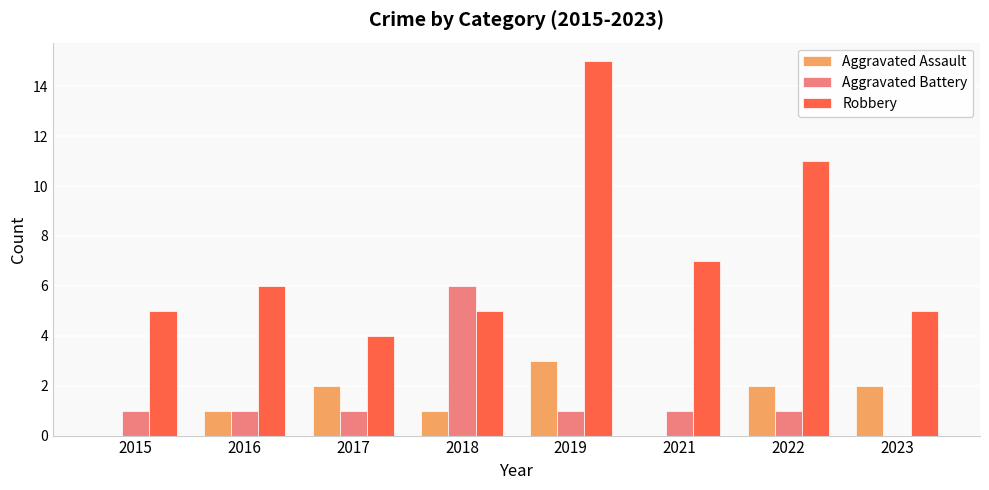

What is the maximum value for Aggravated Assault?

3